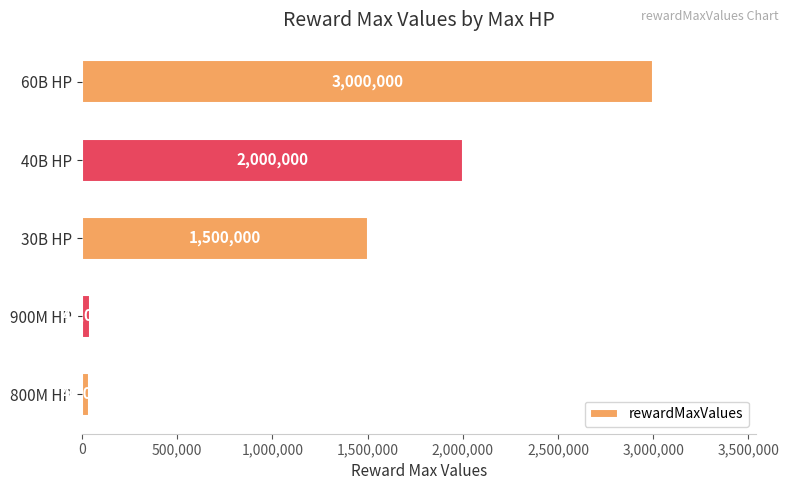

At which label is the value closest to 1520000?

30B HP